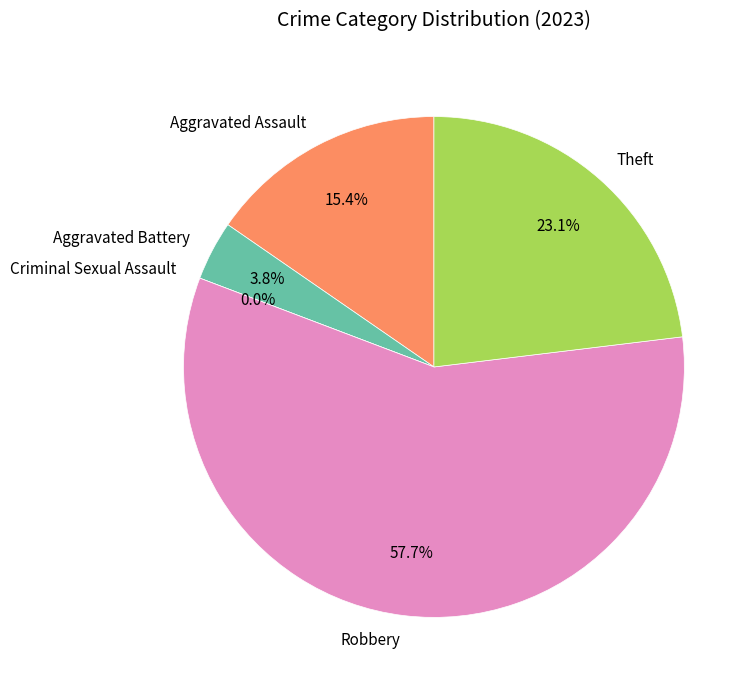

Is there a majority slice in this chart?

Yes